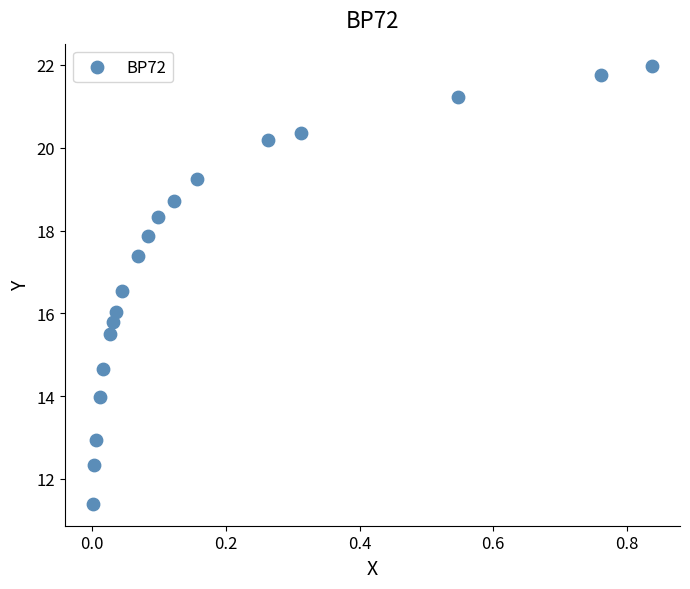

What is the range of X values (max minus min)?

0.8